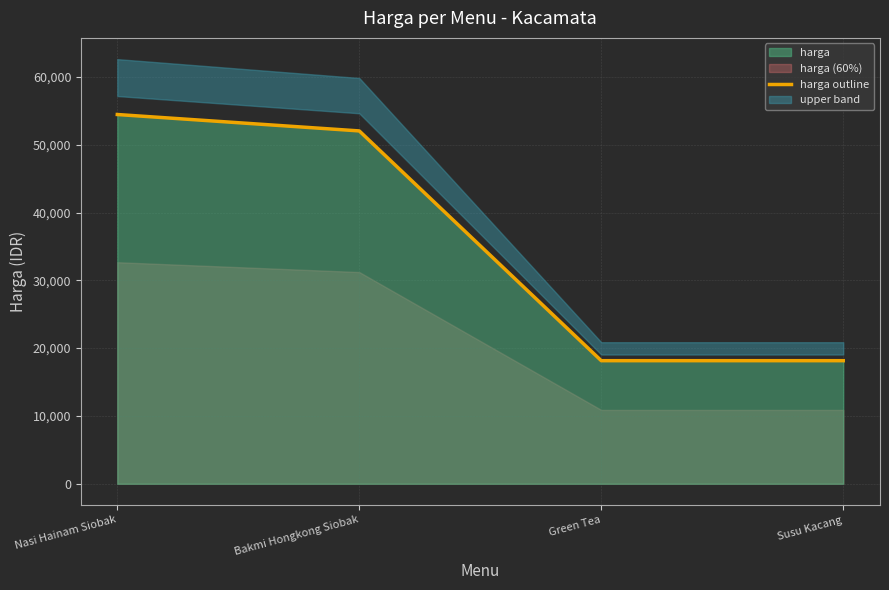

Reading right to left, what are all the values shown in this chart?

Susu Kacang=18150.0	Green Tea=18150.0	Bakmi Hongkong Siobak=52030.0	Nasi Hainam Siobak=54450.0